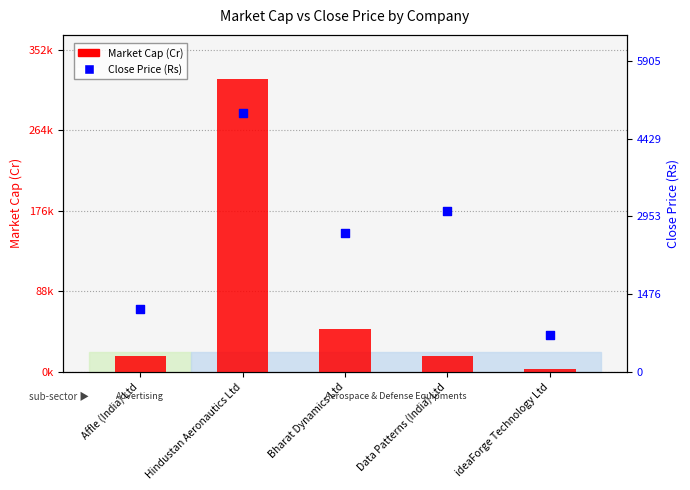

At which category is the sum across all series the highest?

Hindustan Aeronautics Ltd